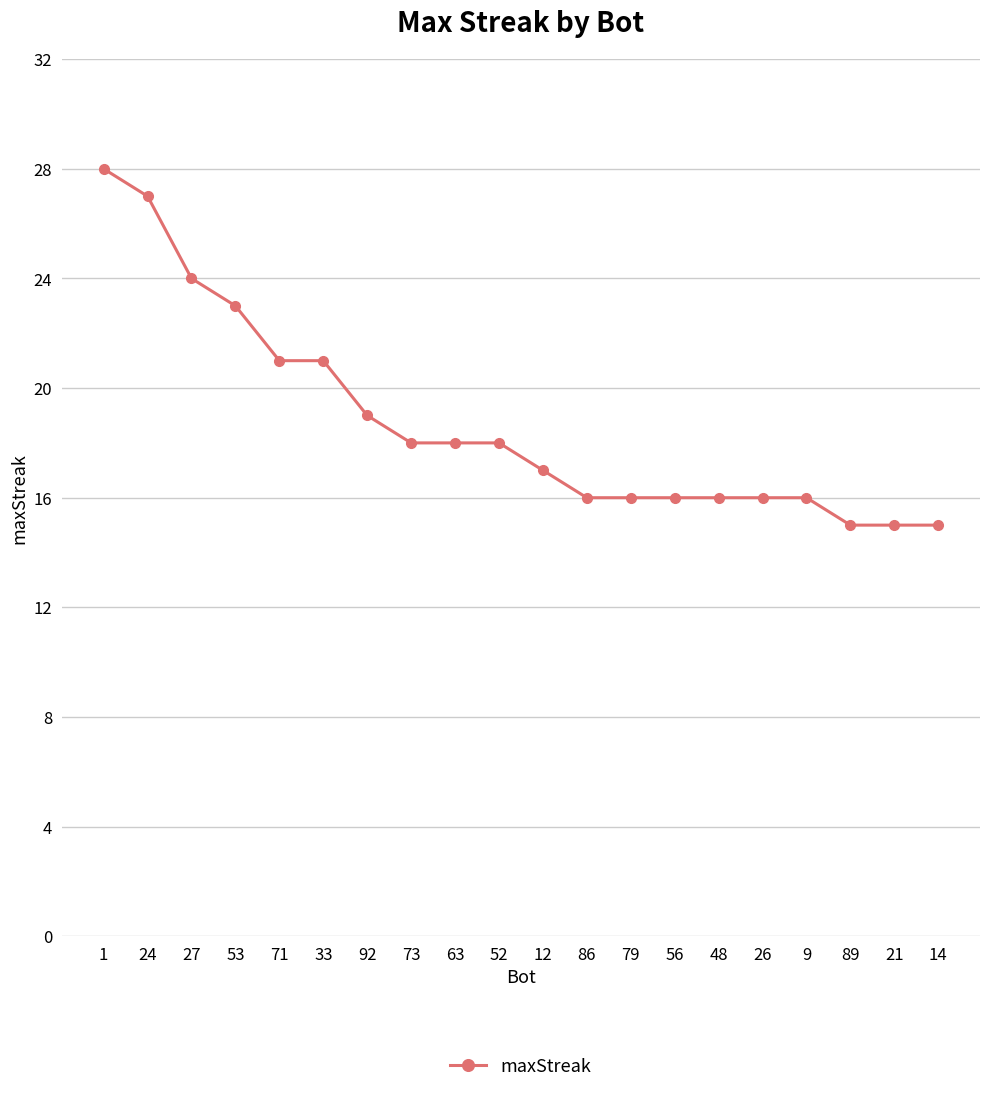

True or false: the data shows 16 at 1.

False